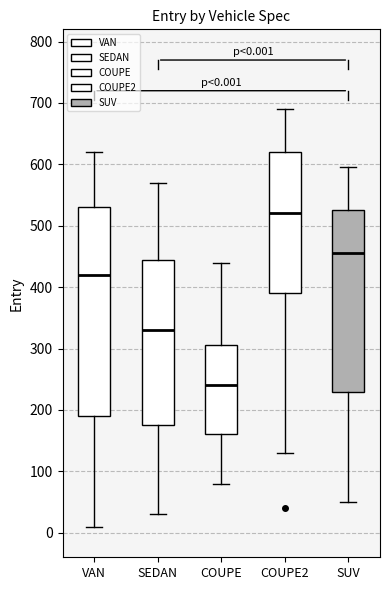

Which box's median line is the lowest?

COUPE